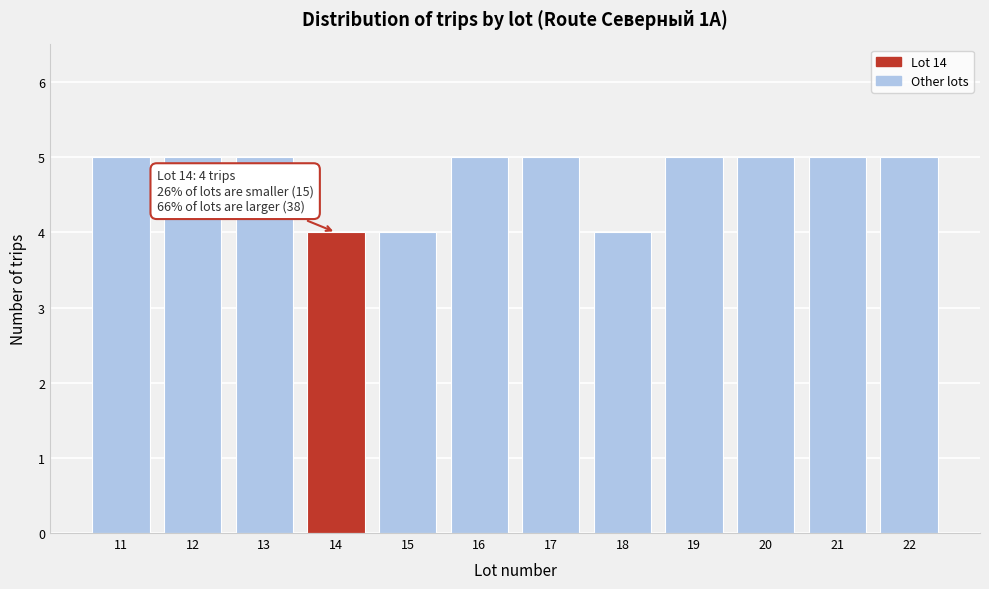

Reading left to right, list all the values displayed in this chart.

5	5	5	4	4	5	5	4	5	5	5	5